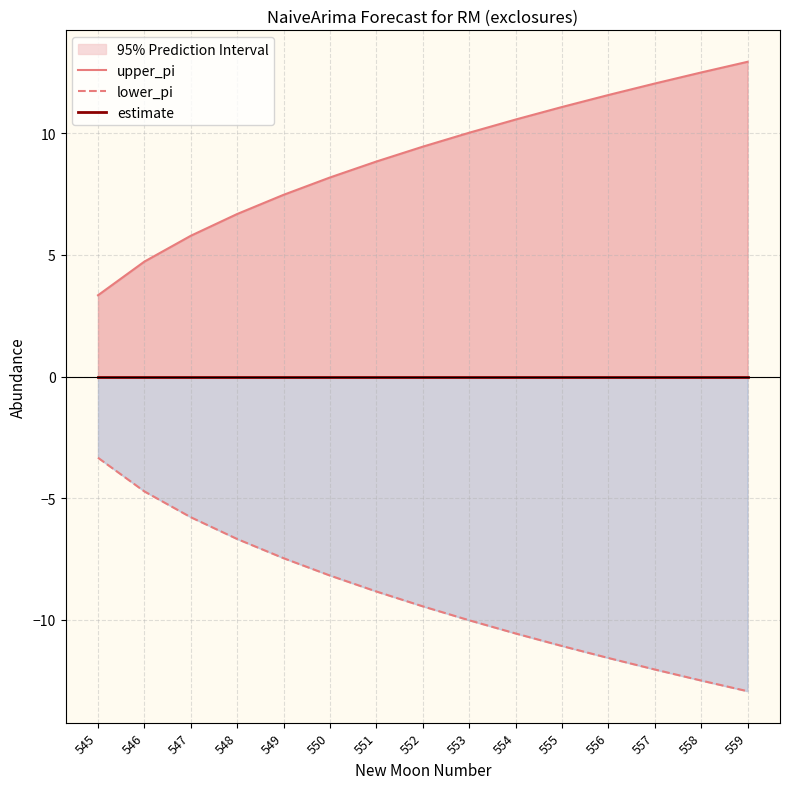

True or false: estimate and upper_pi cross at least once.

False